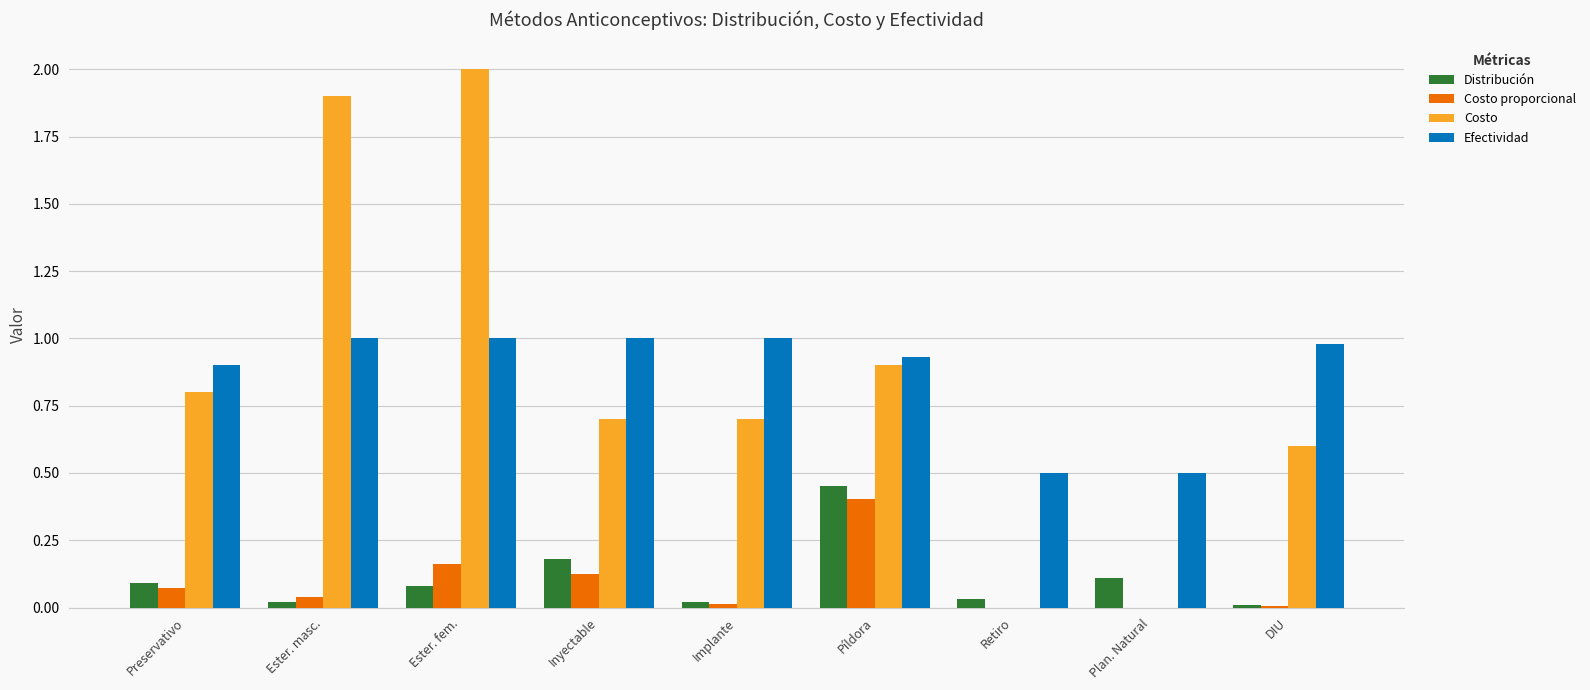

Which label corresponds to the largest value in the chart?

Ester. fem.